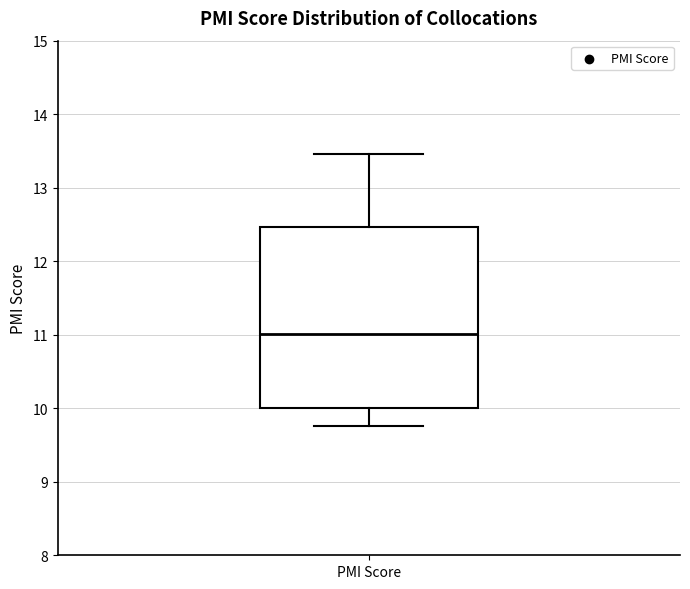

Read this box plot against the y-axis: the position of the median line, the range covered by the box, and the ends of both whiskers. The values are not printed on the chart, so give them approximately, as read against the axis.

median 11.0, box 10.0 to 12.5, whiskers 9.8 to 13.5